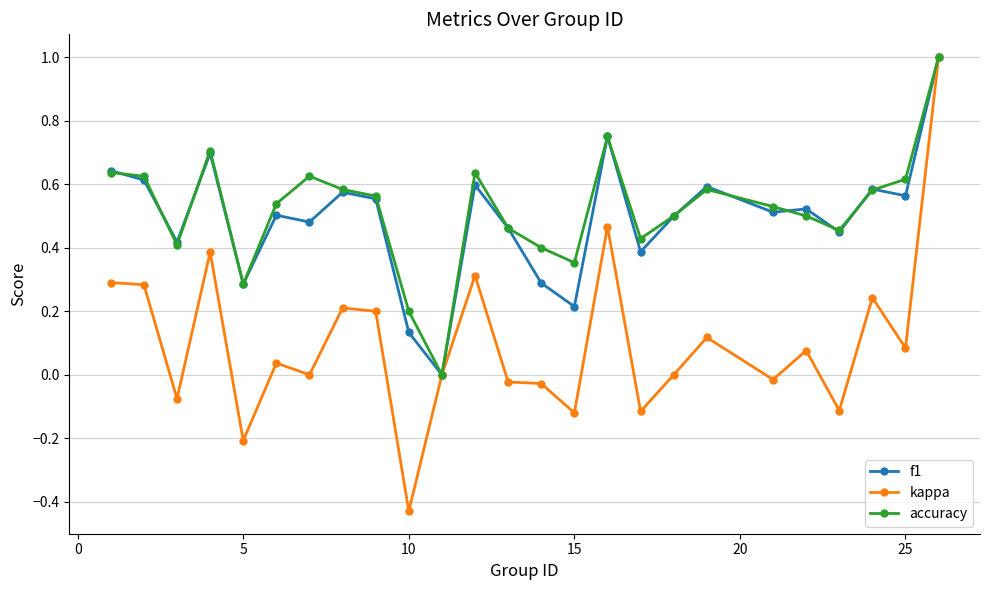

Which series has the largest range (max minus min)?

kappa